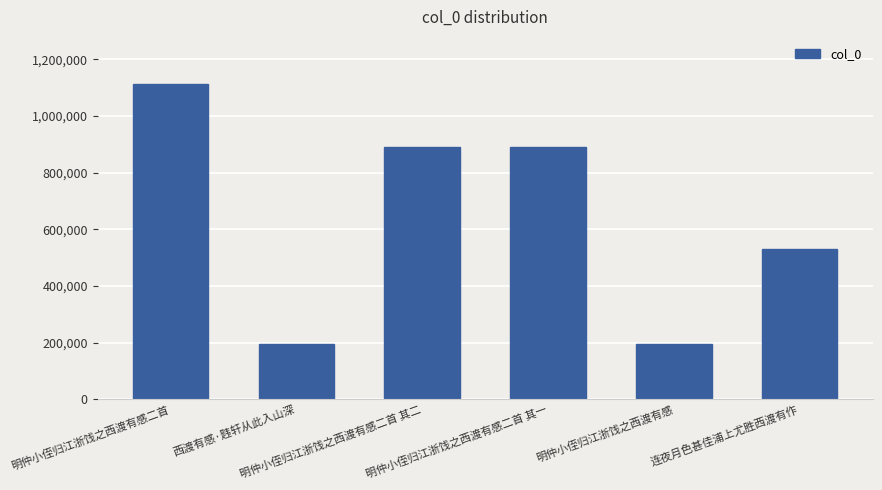

What position from the left is 明仲小侄归江浙饯之西渡有感二首 其二?

3